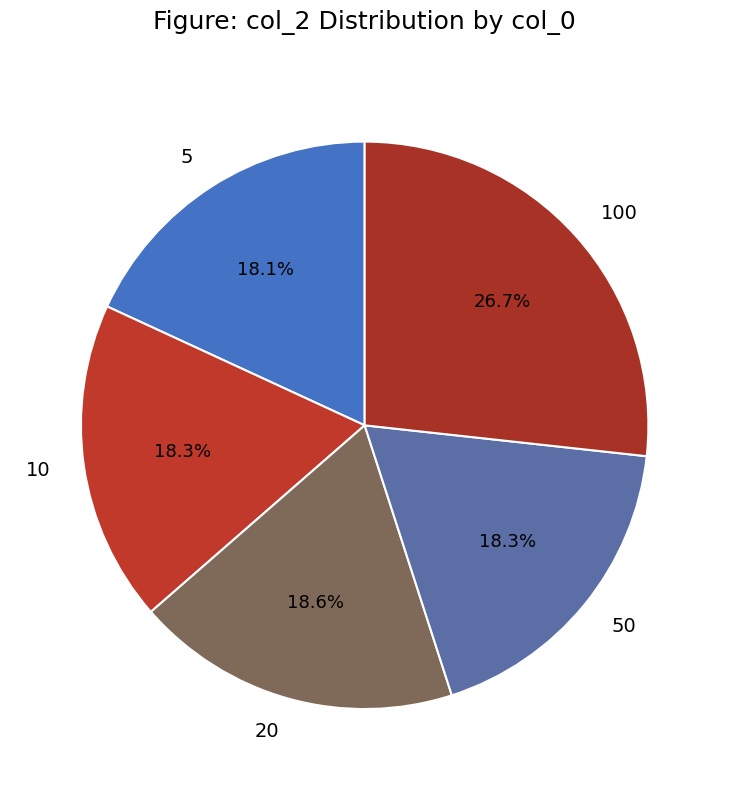

To the nearest percent, what is the average slice percentage?

20%